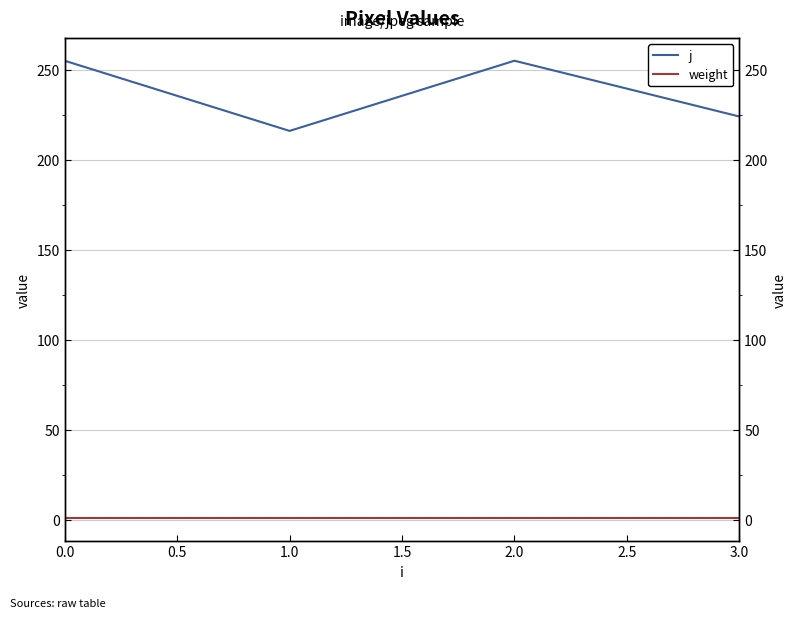

Reading right to left, list all the values displayed in this chart.

j: 224	255	216	255
weight: 1	1	1	1